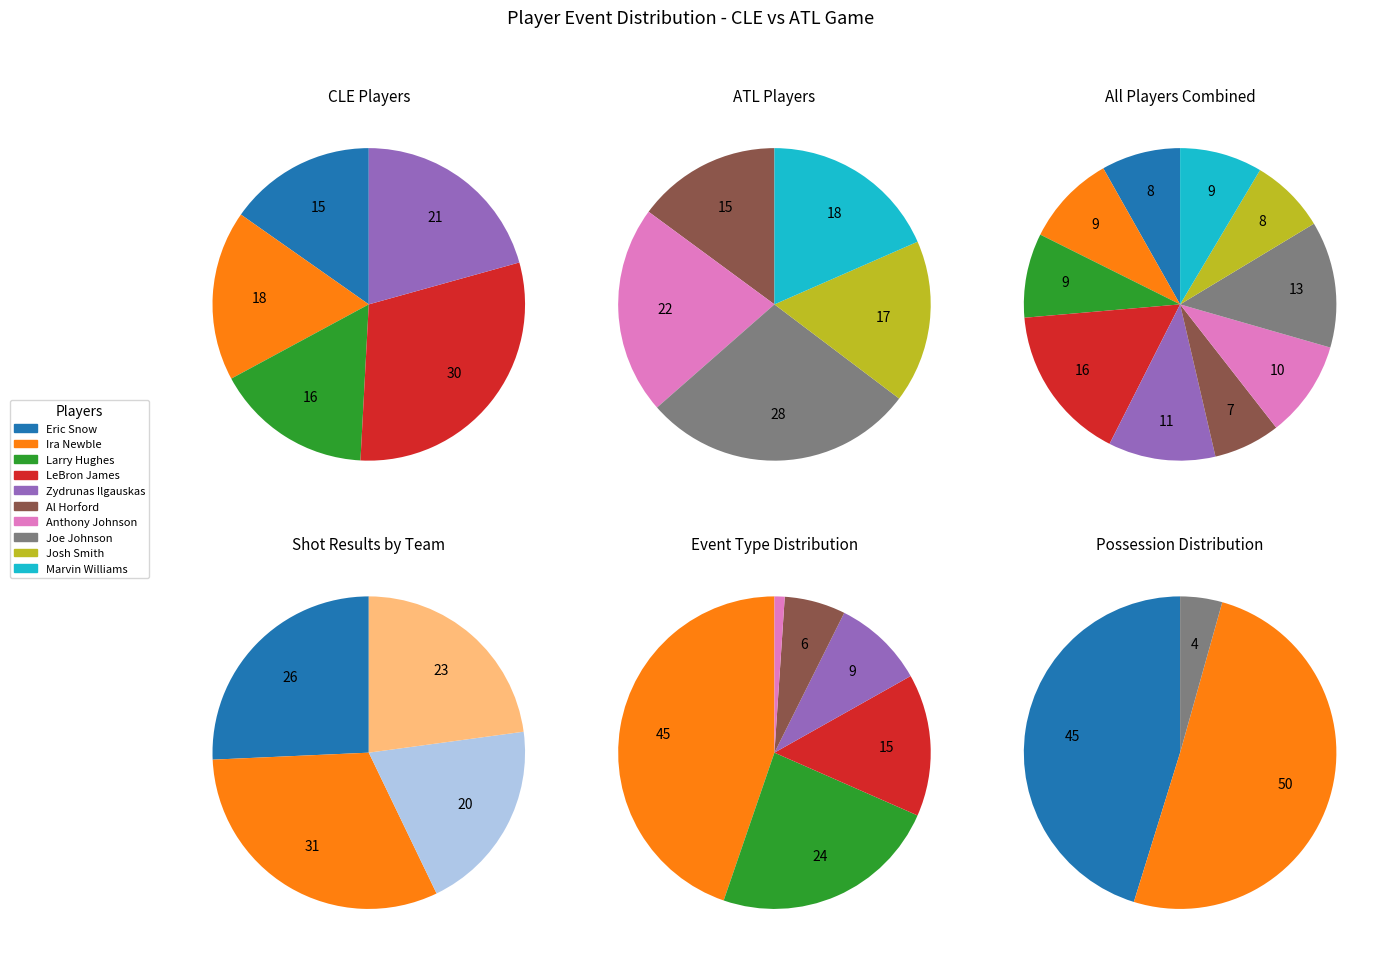

What percentage do Al Horford and Eric Snow together represent?

15.1%